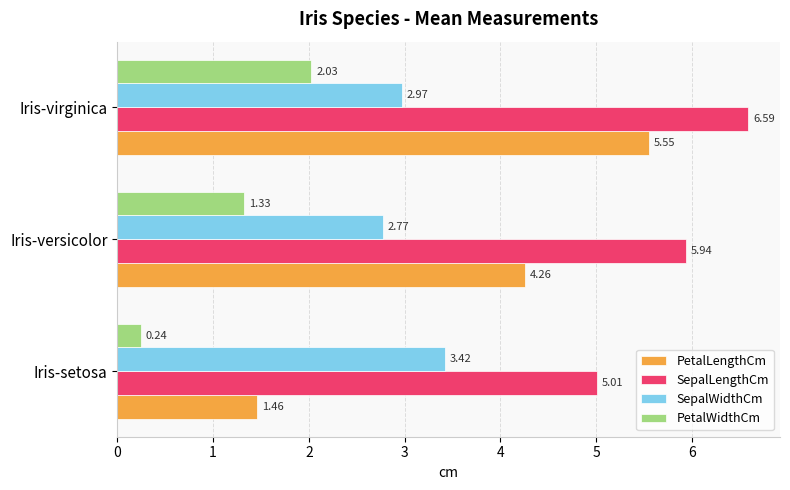

Where is SepalLengthCm nearest to the value 5?

Iris-setosa